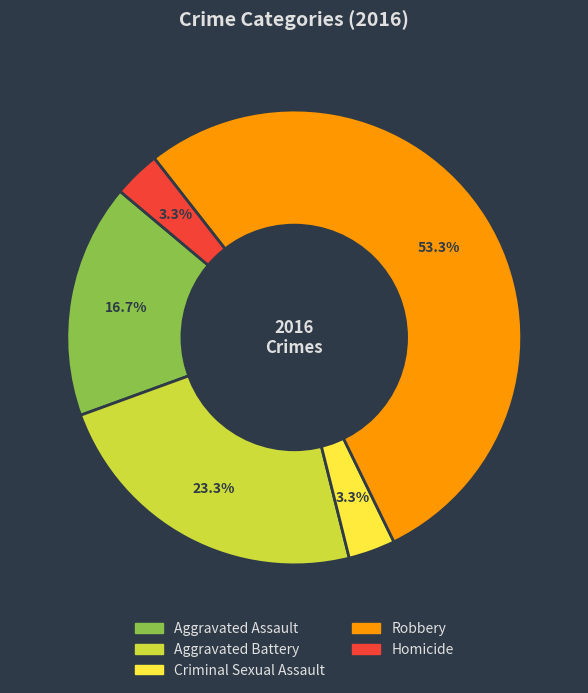

True or false: Aggravated Battery accounts for 23% of the total.

True